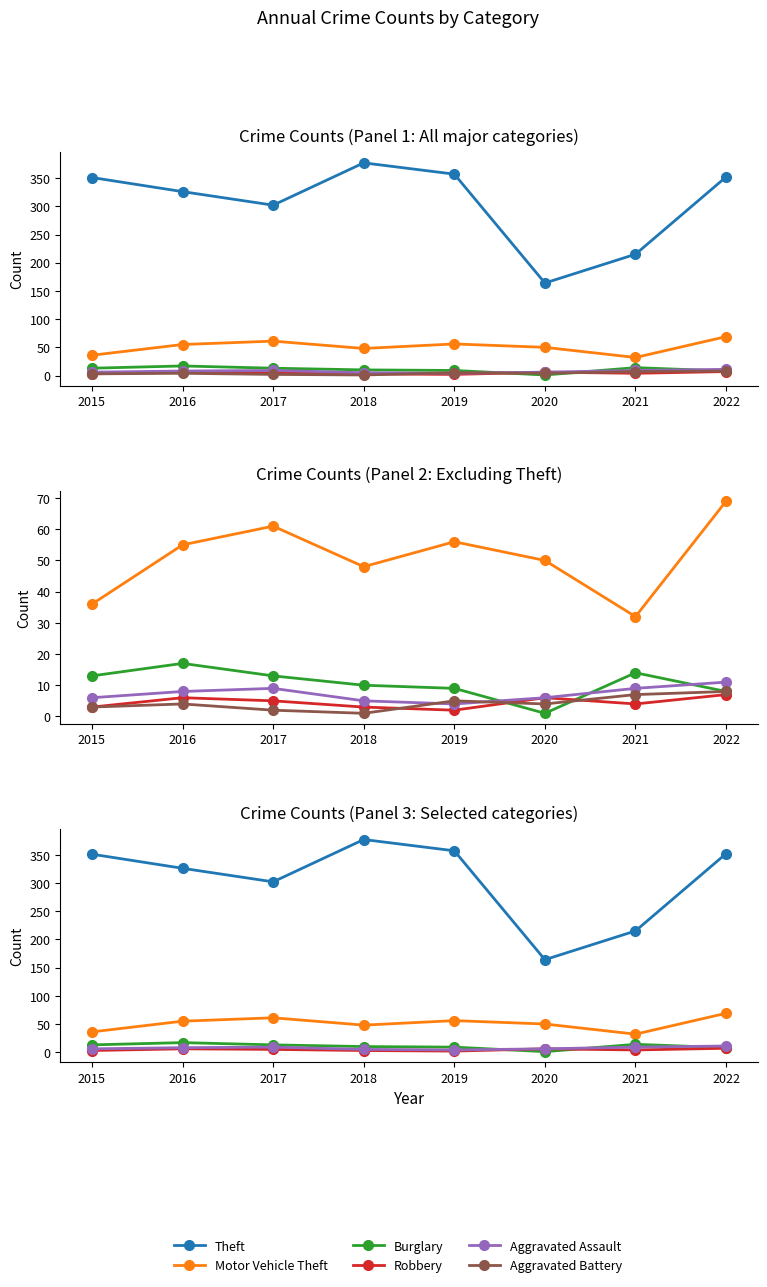

Which category has the highest value in the Theft series?

2018